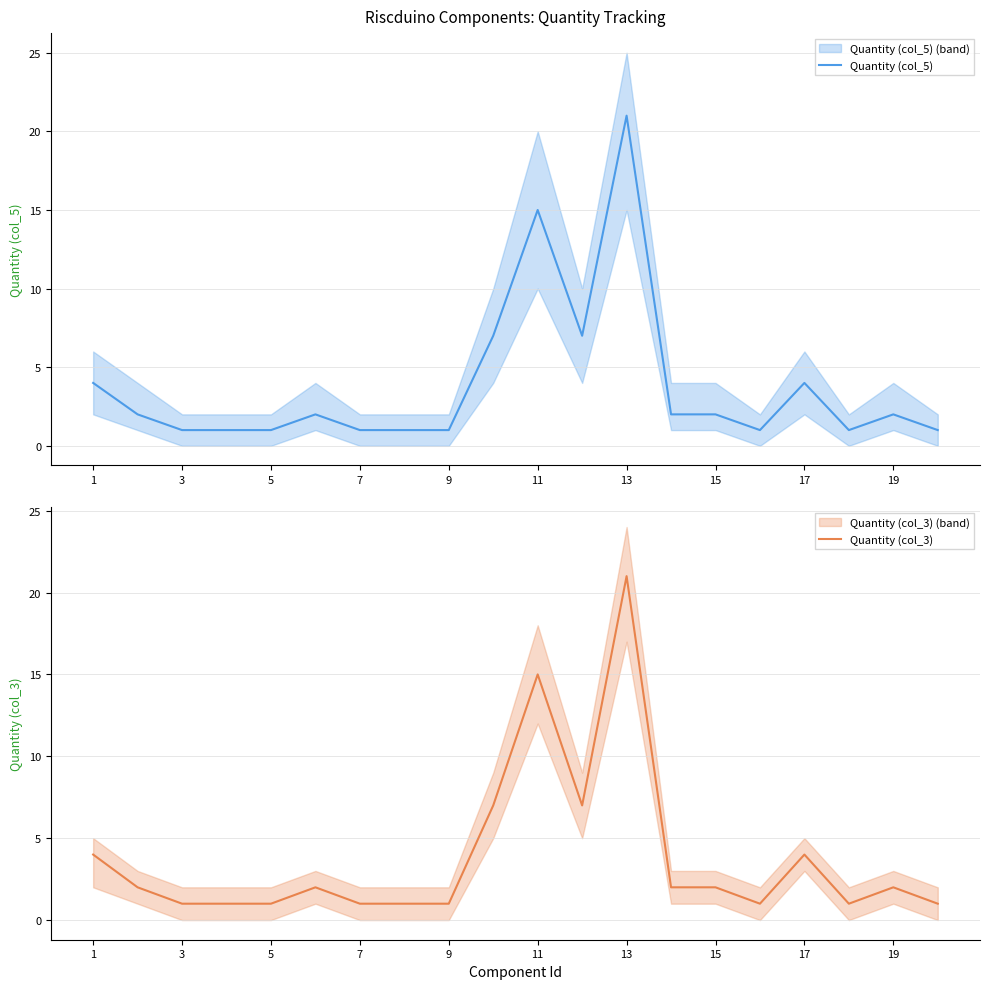

Is it true that Quantity (col_3) equals 4 at 17?

True